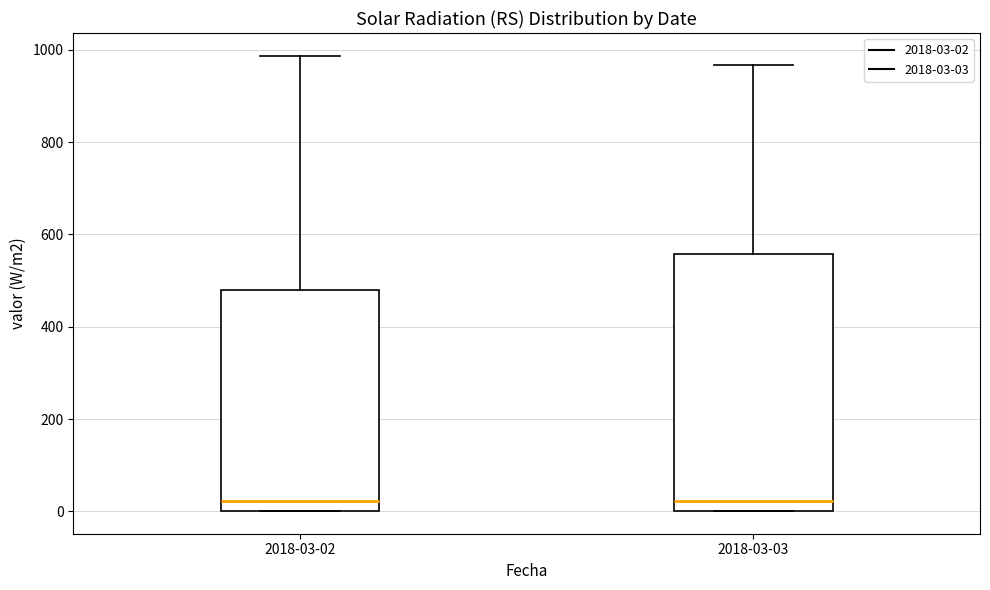

Reading left to right, read every box against the y-axis: the position of its median line, the range the box covers, and the ends of its whiskers. The values are not printed on the chart, so give them approximately, as read against the axis.

2018-03-02: median 20, box 0 to 480, whiskers 0 to 980
2018-03-03: median 20, box 0 to 560, whiskers 0 to 960